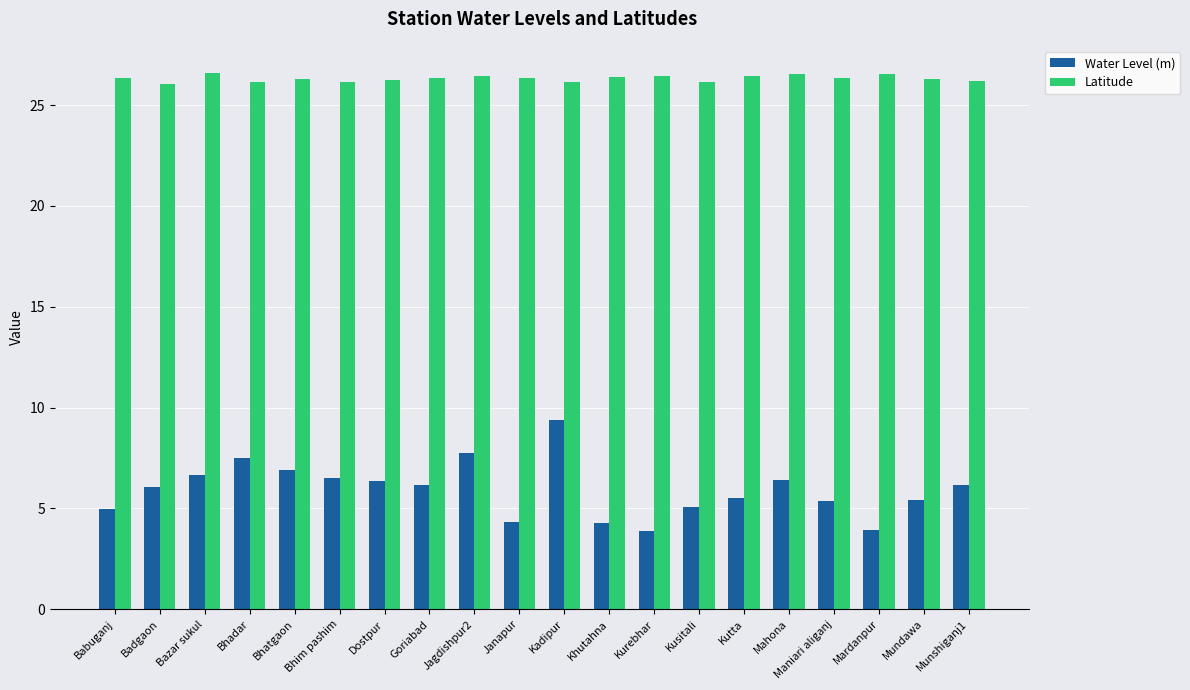

Rank the series by their maximum value, from highest to lowest.

Latitude, Water Level (m)